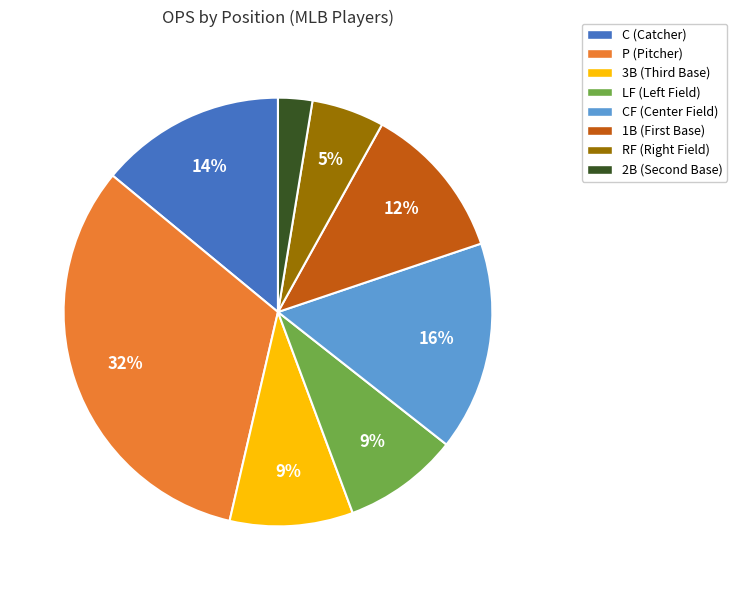

Count the number of slices in the pie.

8